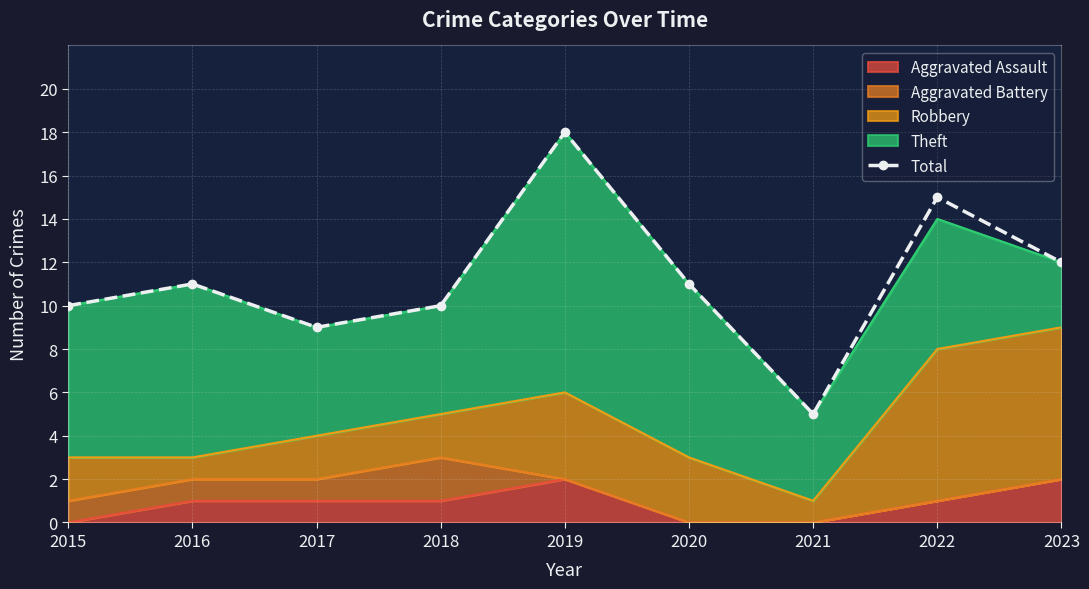

Does the chart have visible grid lines?

Yes